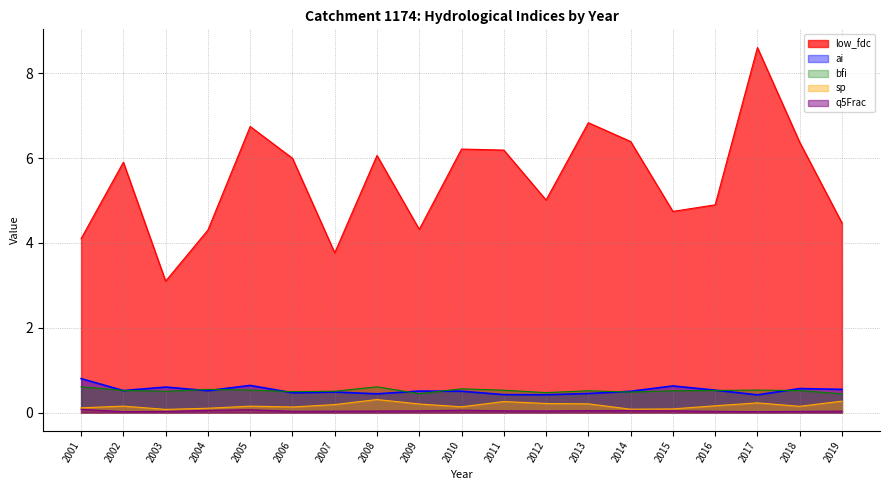

Between 2012 and 2015, which is larger?

2012